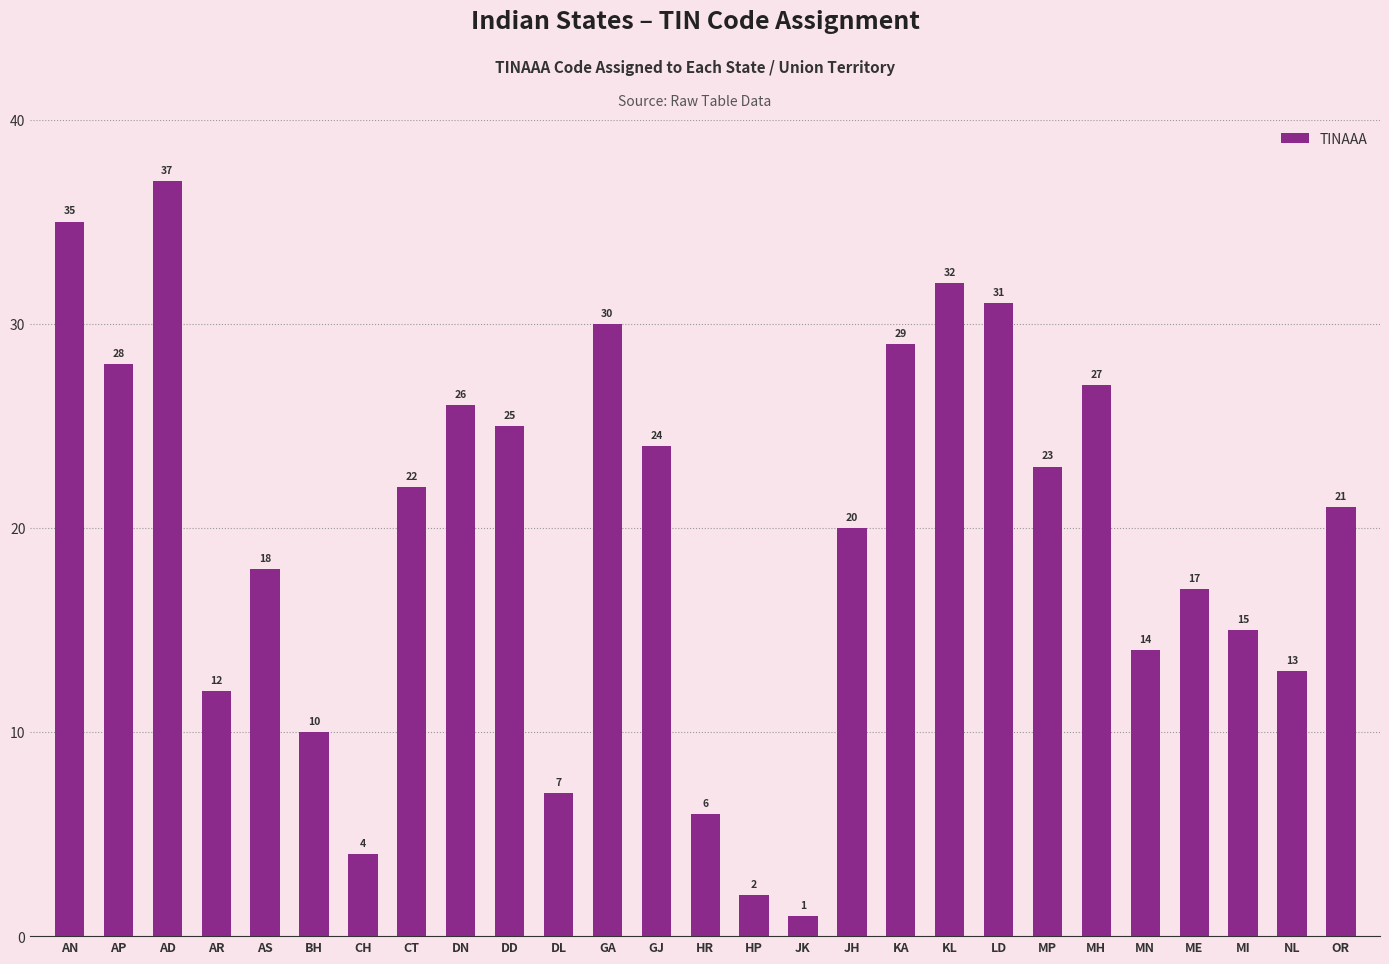

What is the ratio of the value at GJ to the value at JK?

24.0